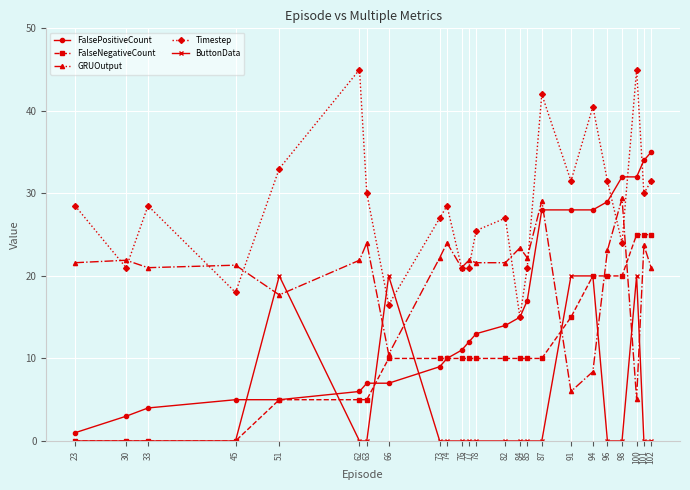

Which series has the largest total across all categories?

Timestep